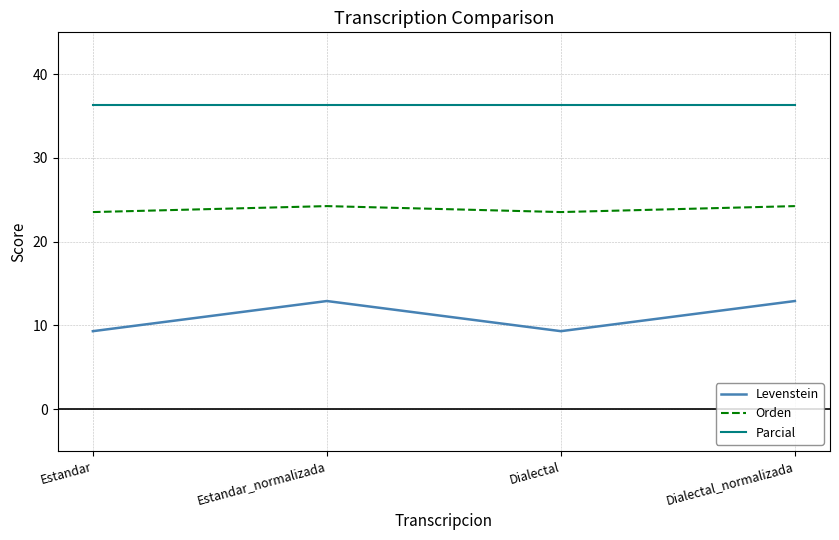

True or false: Levenstein has a value of 17.8 at Dialectal_normalizada.

False